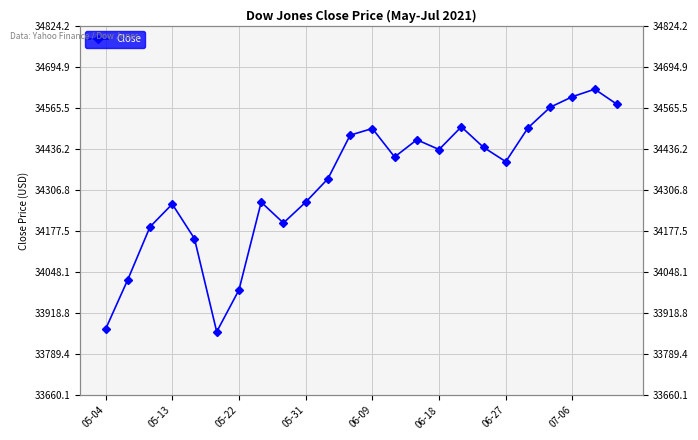

Where is the data nearest to the value 34242?

05-13